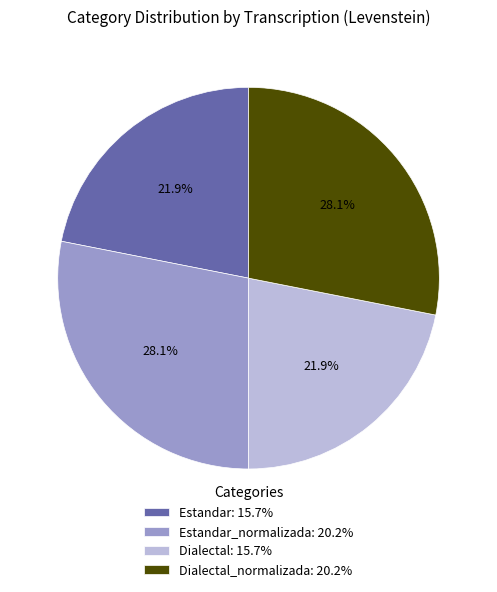

Is there any slice that represents more than half of the pie?

No